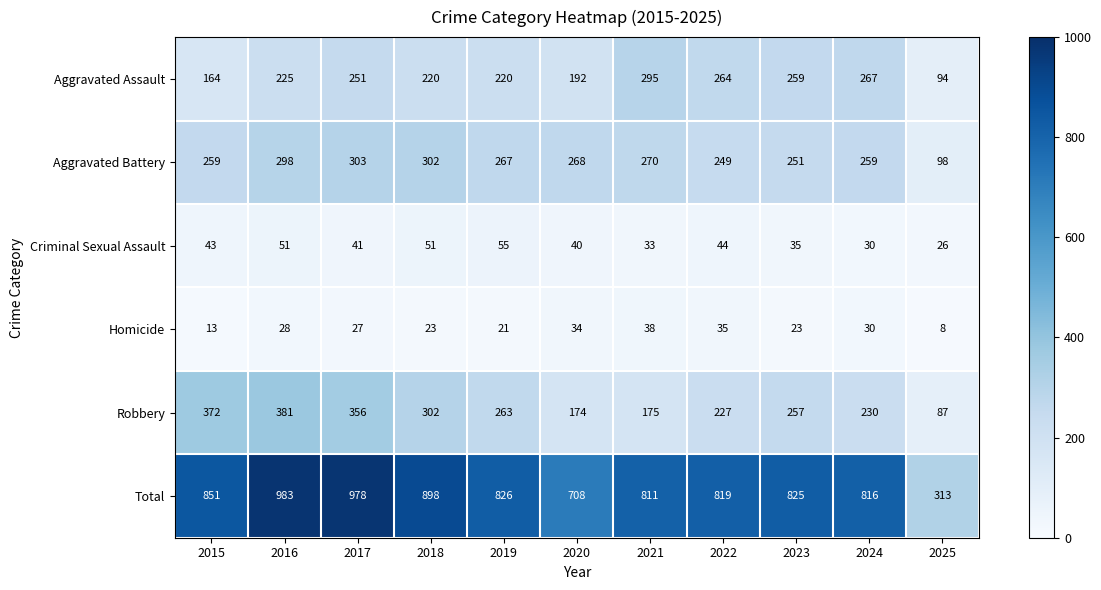

Which series has the largest range (max minus min)?

Total